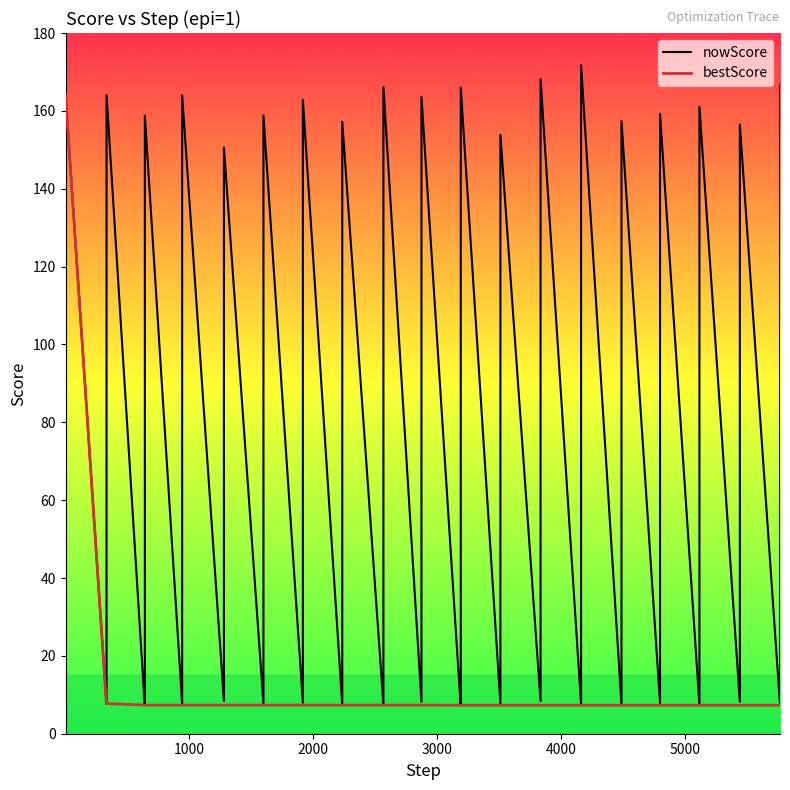

Does the chart display data point markers on the line(s)?

No